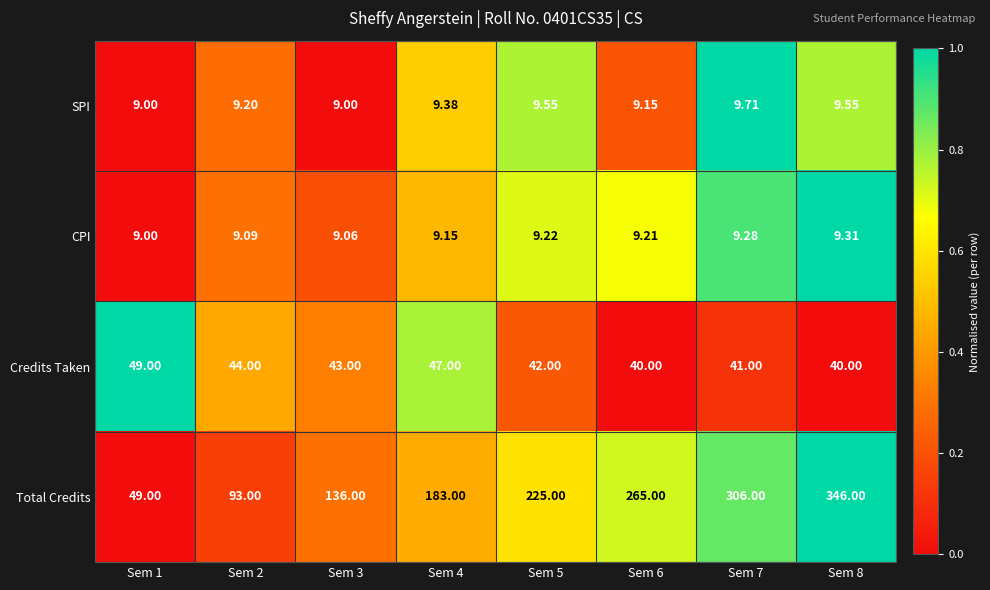

Which series has the largest range (max minus min)?

Total Credits